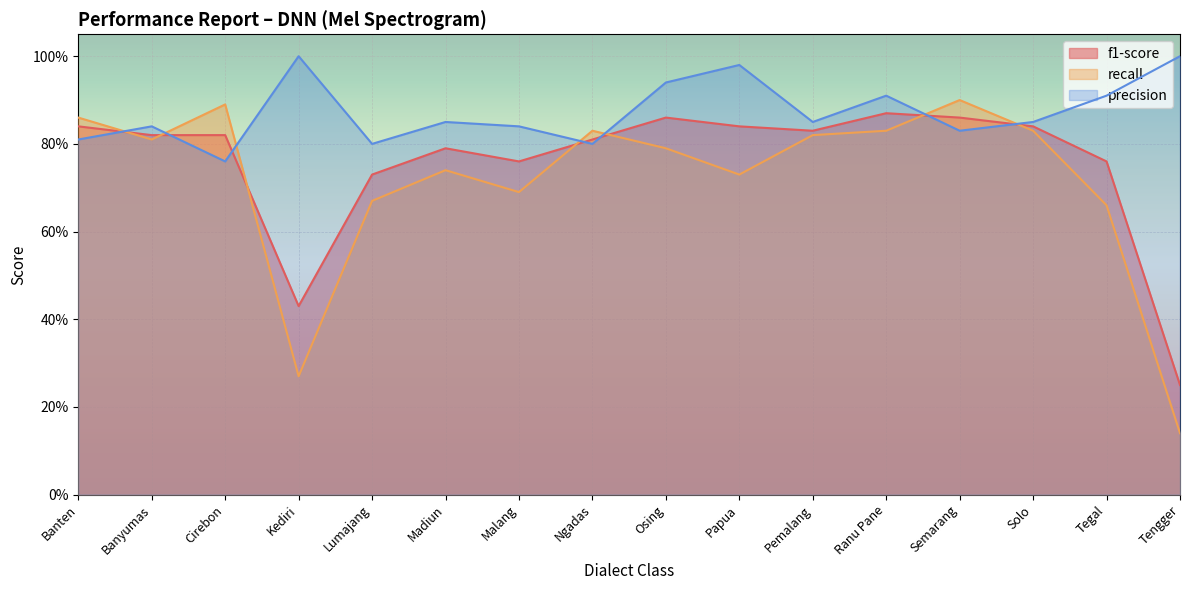

What is the difference between the recall values at Kediri and Ranu Pane?

0.6